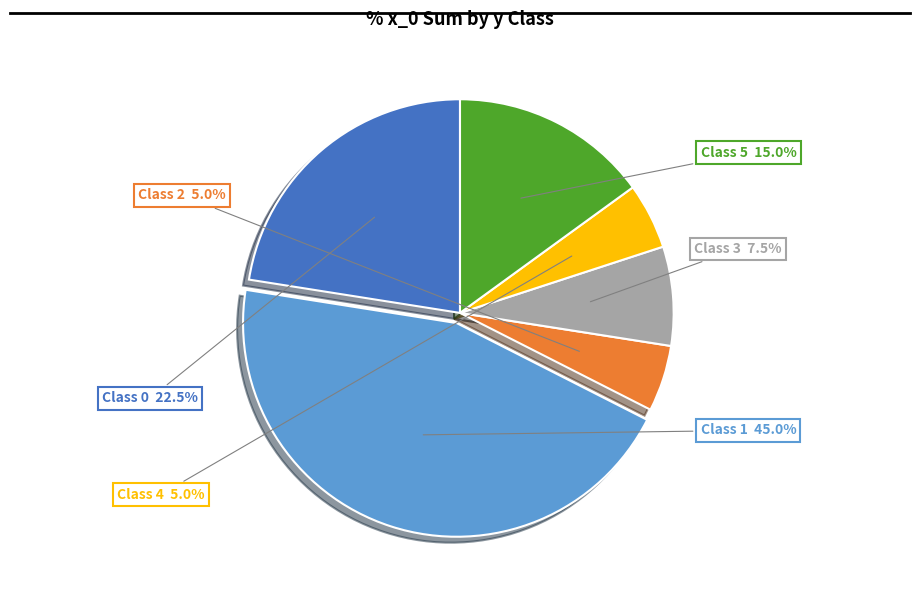

Count the number of slices in the pie.

6